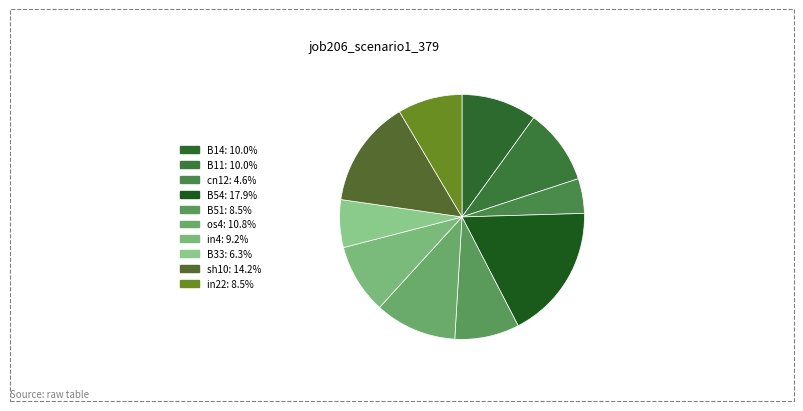

To the nearest percent, what portion does os4 represent?

11%